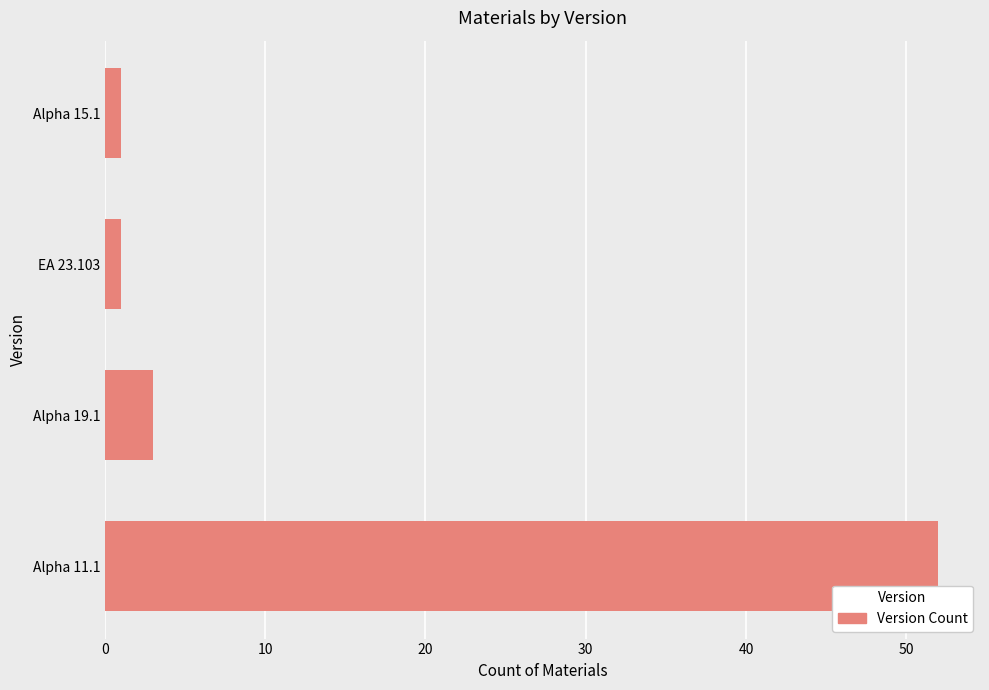

What is the difference between the maximum and minimum values?

51